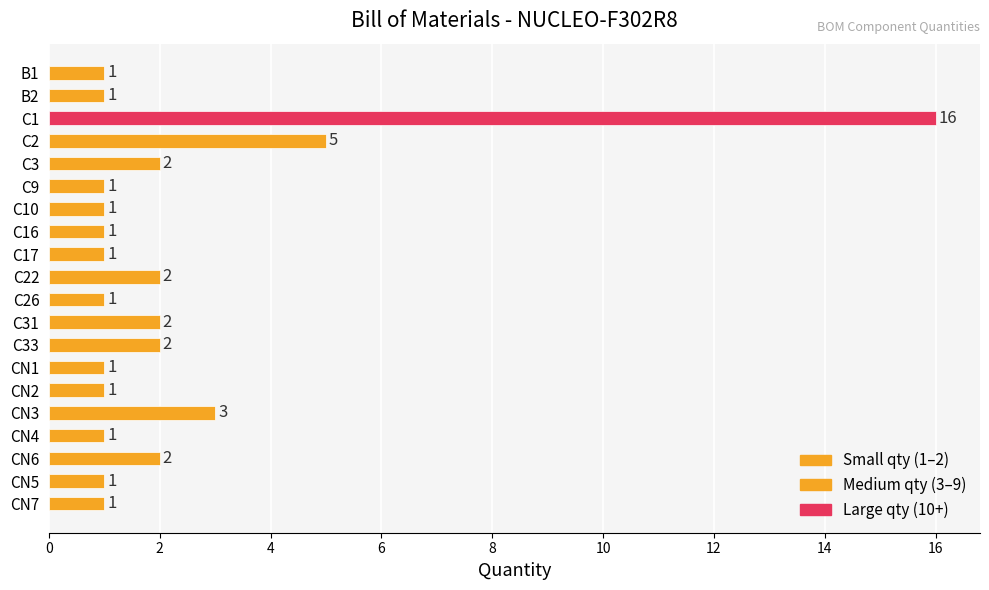

What is the change in value from C2 to C9?

-4